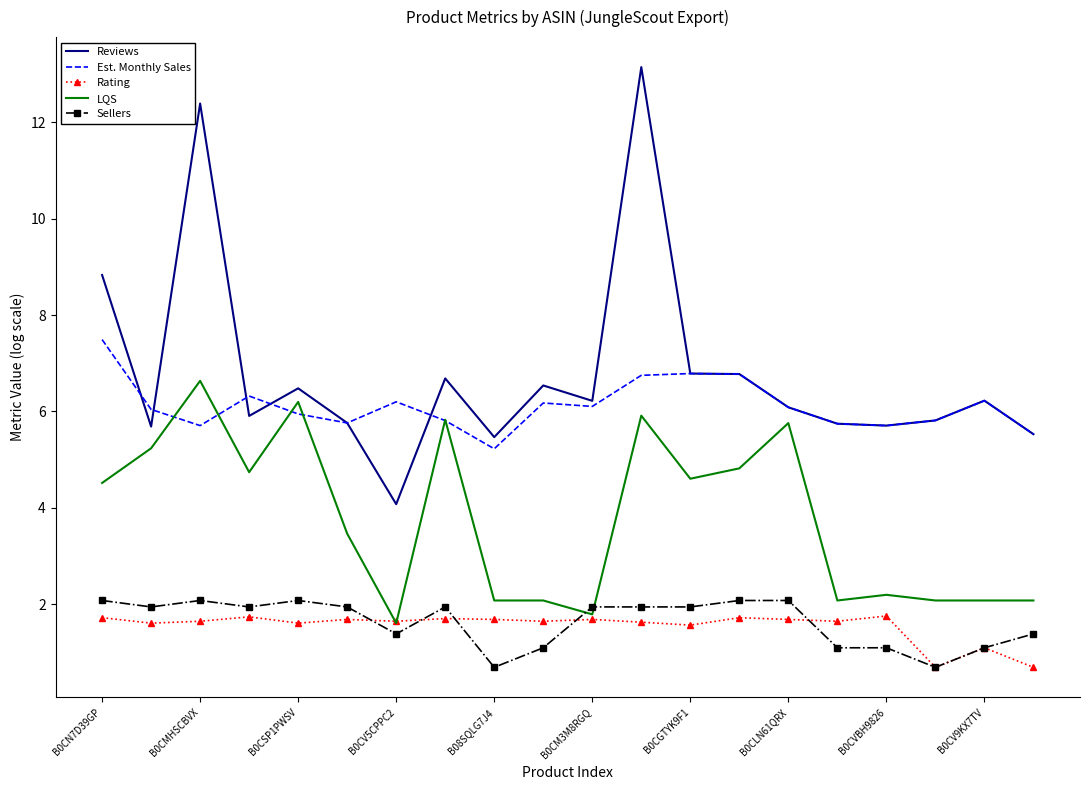

True or false: Sellers and Est. Monthly Sales intersect in this chart.

False